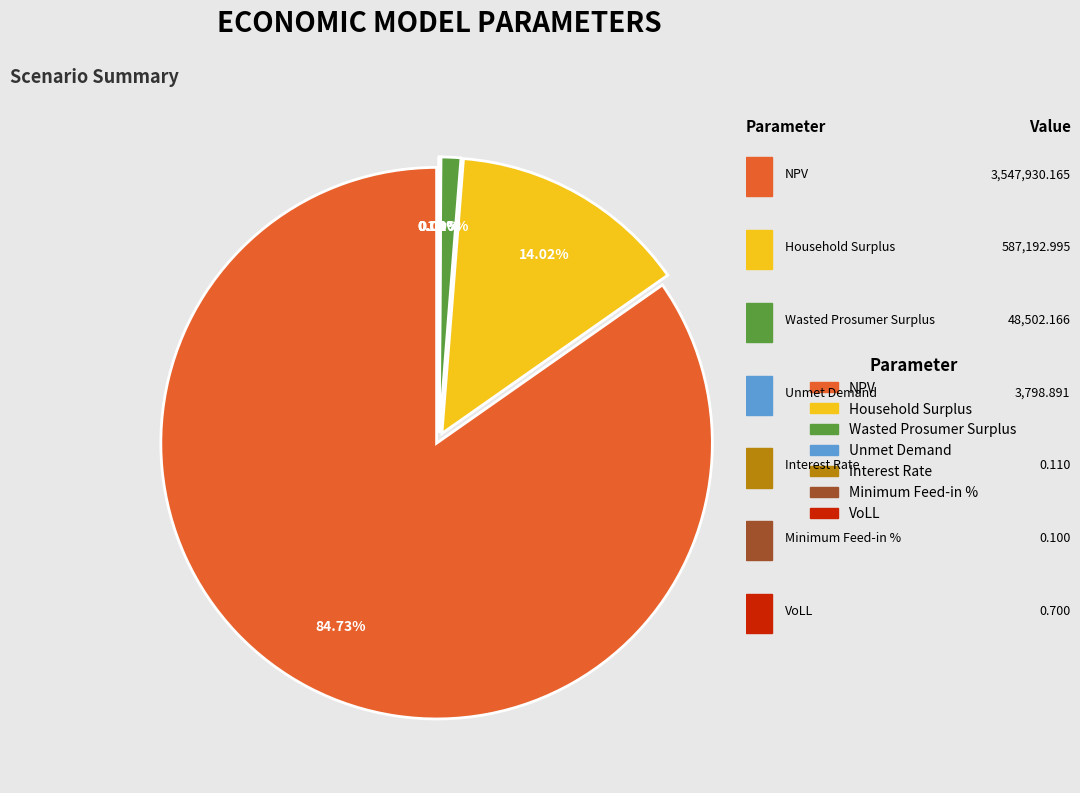

To the nearest percent, what is the combined percentage of Interest Rate and NPV?

85%